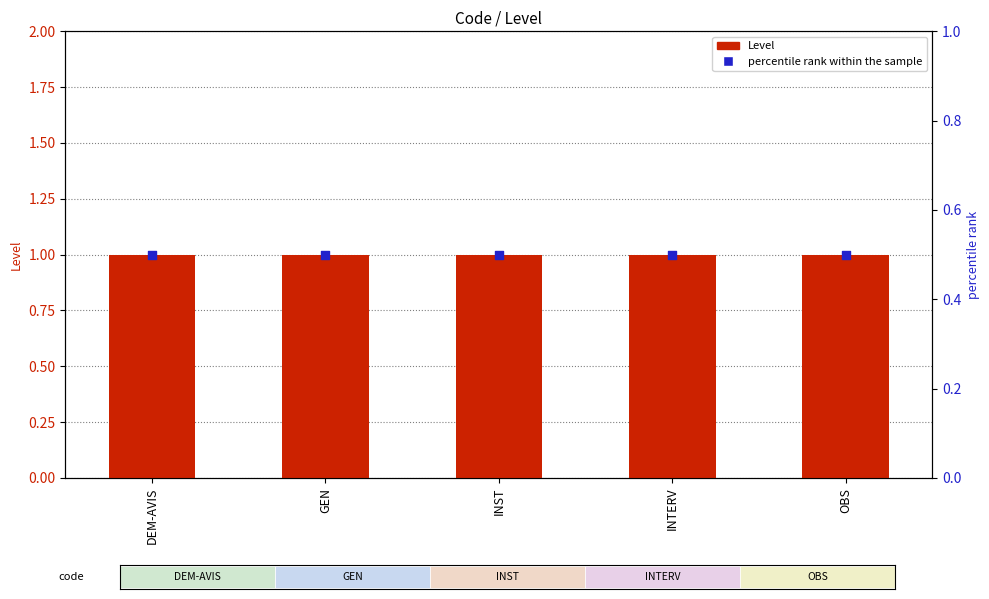

Which series has the largest Y range (max minus min)?

Level